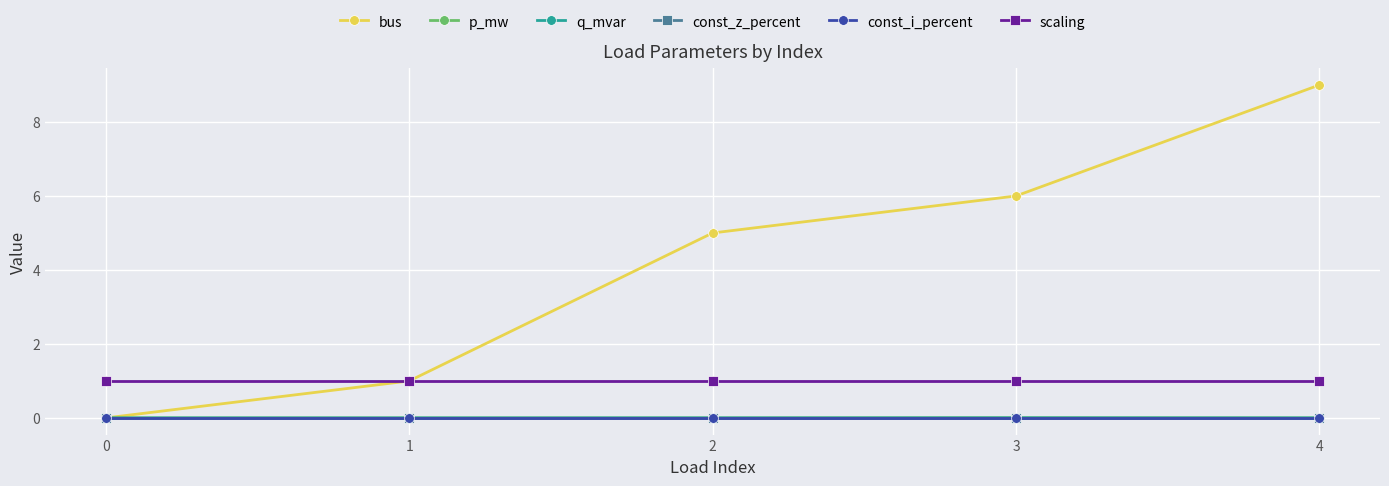

Is this an area chart (filled region under the line)?

No